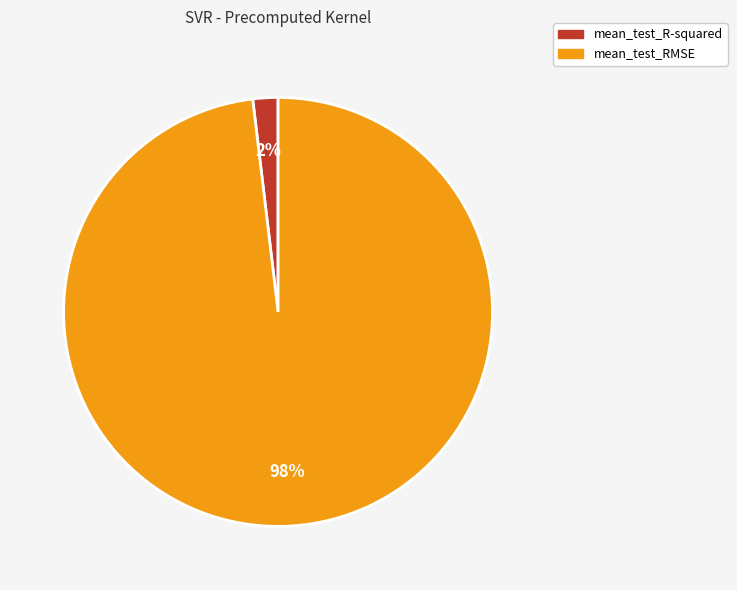

To the nearest percent, what portion does mean_test_RMSE represent?

98%